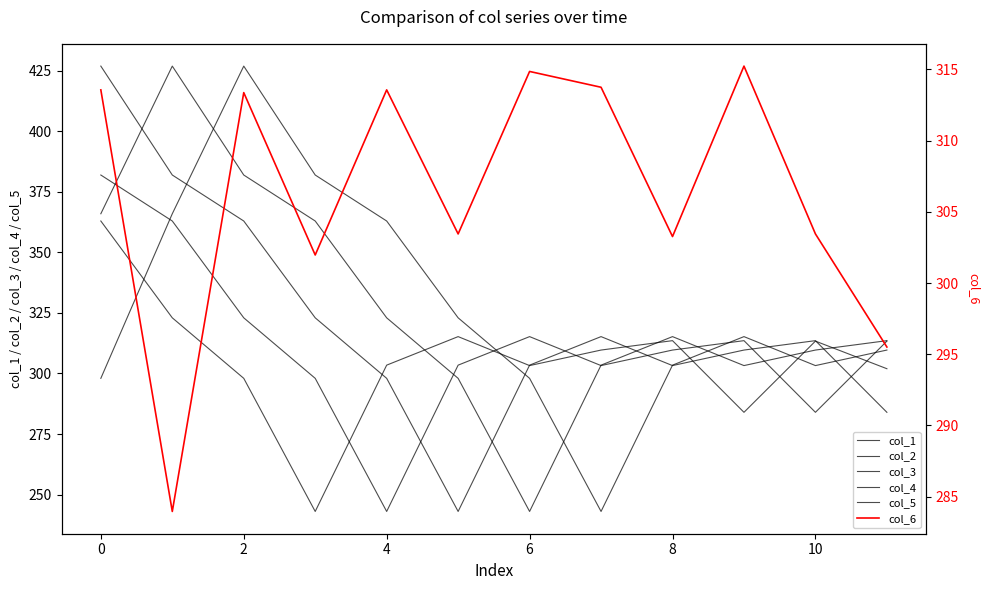

Read the col_2 value at 8.

309.7